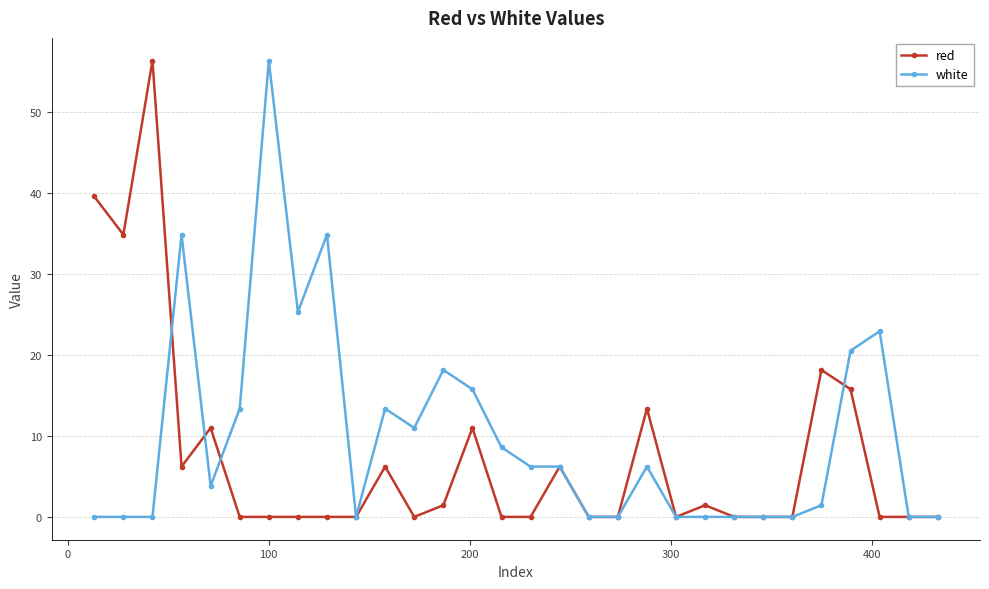

True or false: red has more than 1 interior local peaks.

True